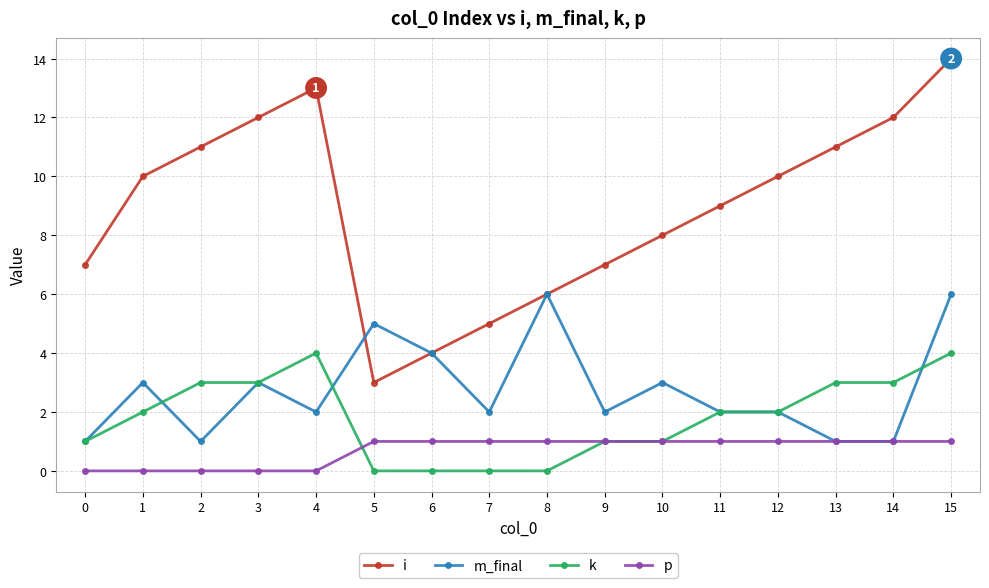

What are all the series names shown in the legend?

i, m_final, k, p